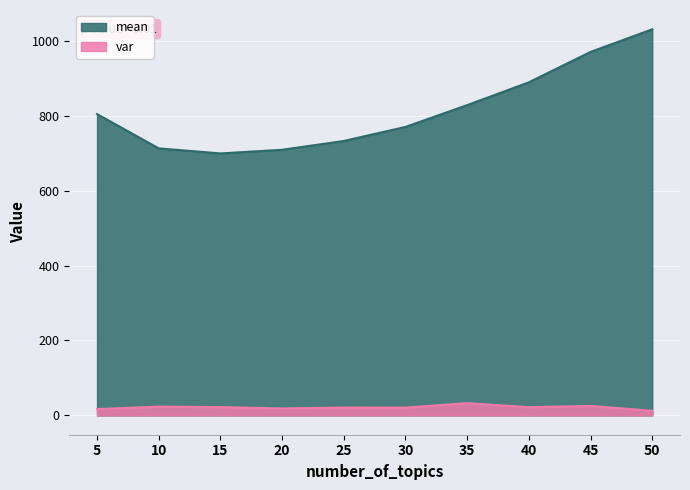

Is it true that mean equals 970.1 at 45?

True